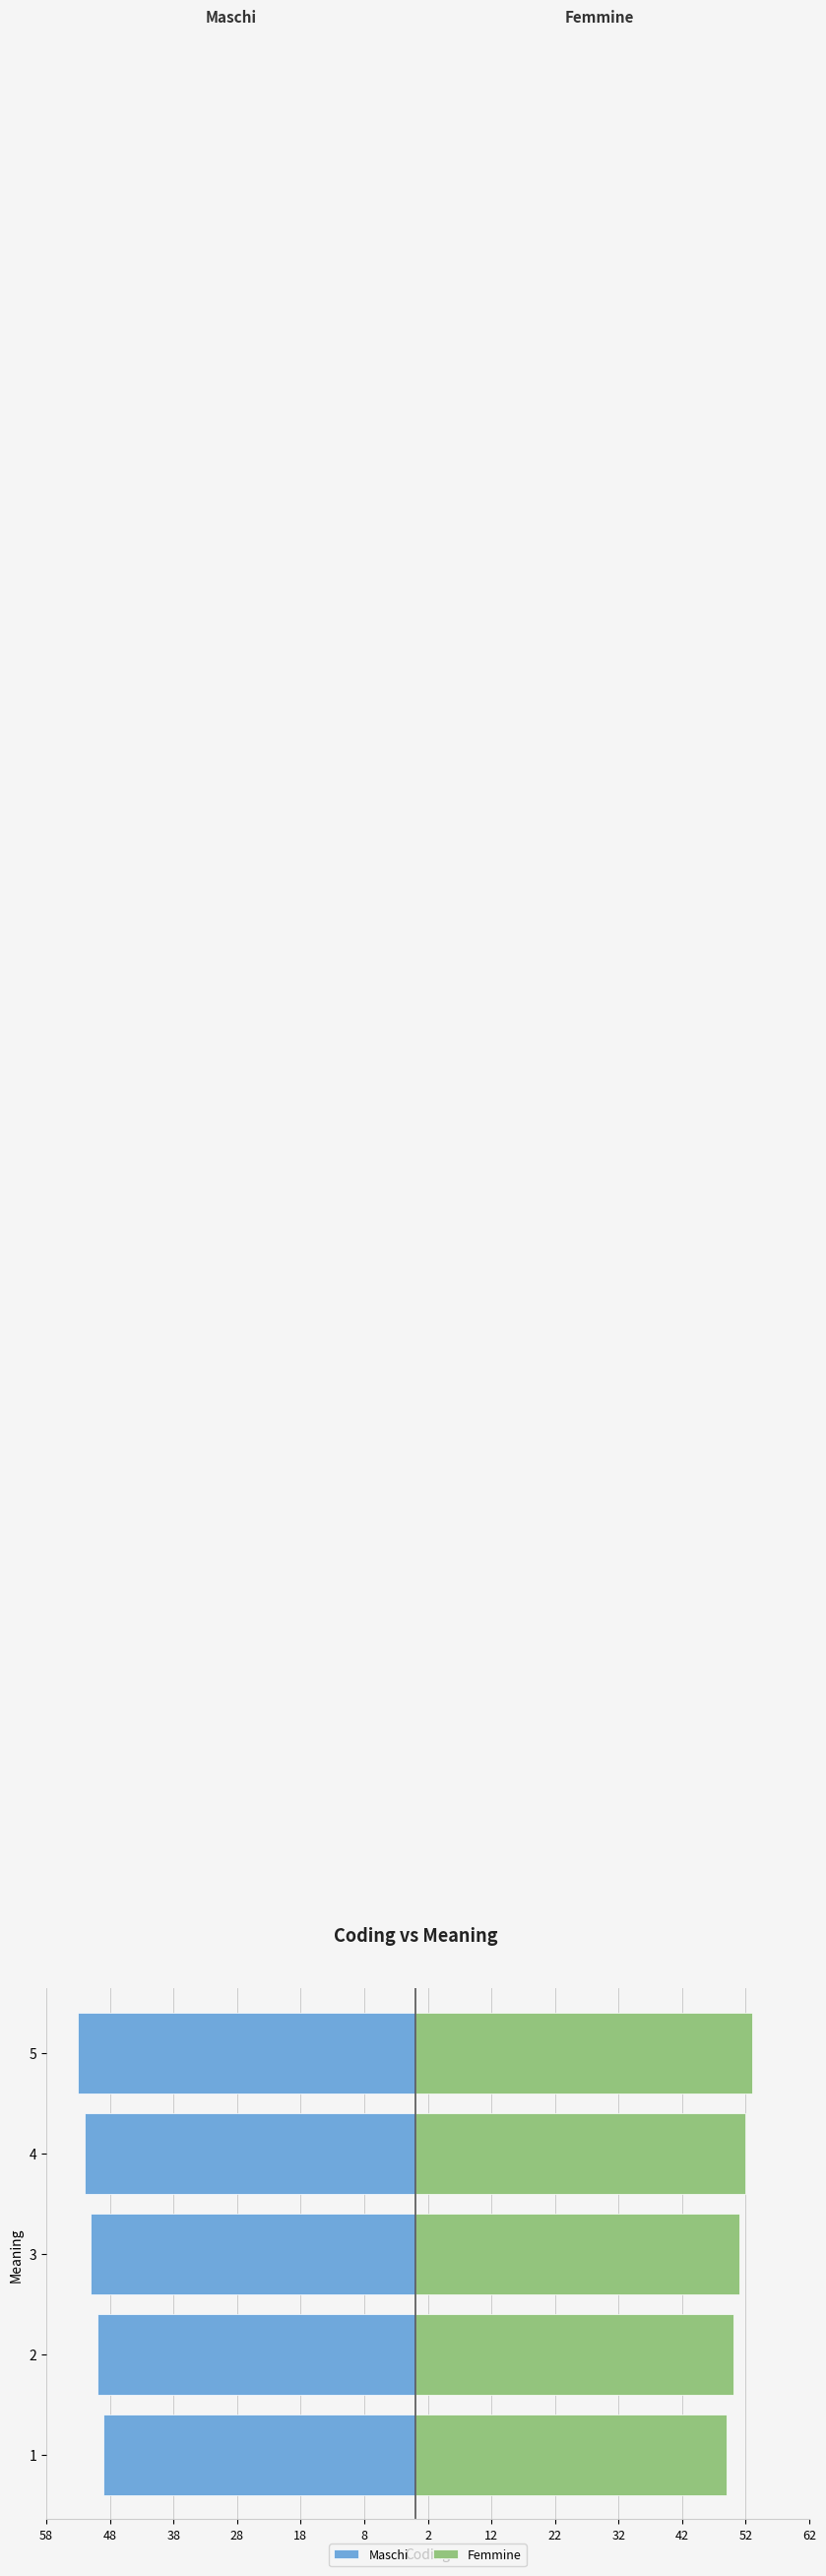

What is the difference between the Maschi values at 4 and 3?

1